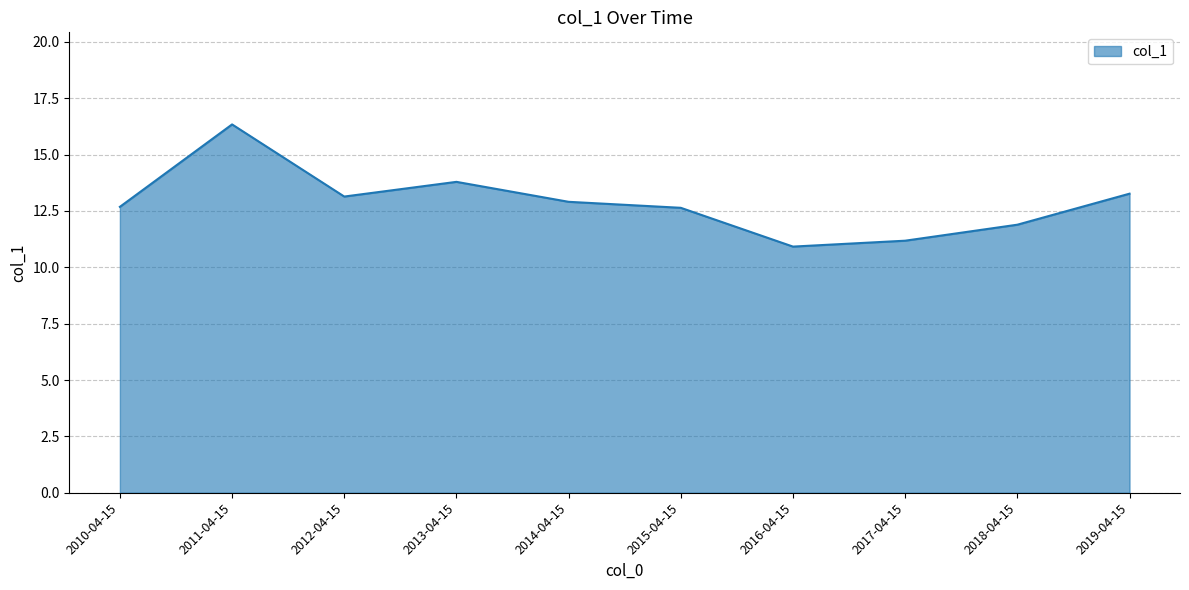

What is the approximate value at 2019-04-15?

13.3